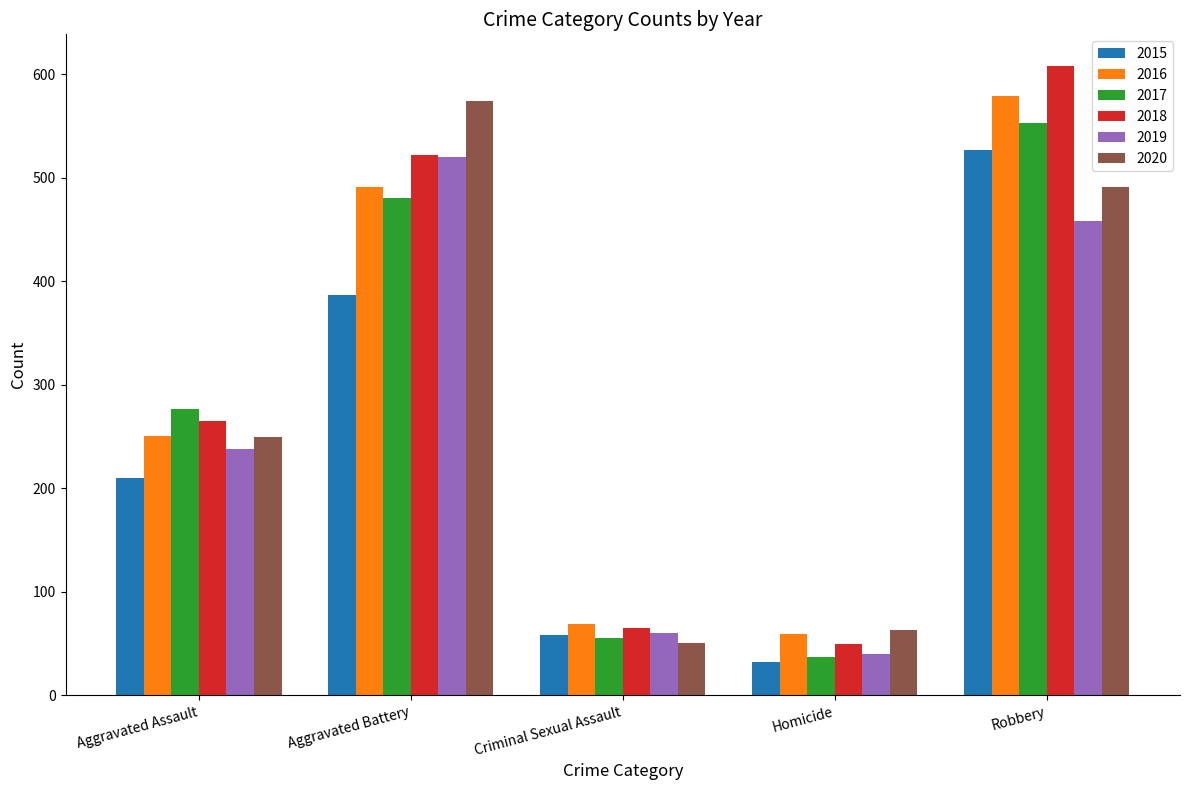

How many bars are there in each group?

6